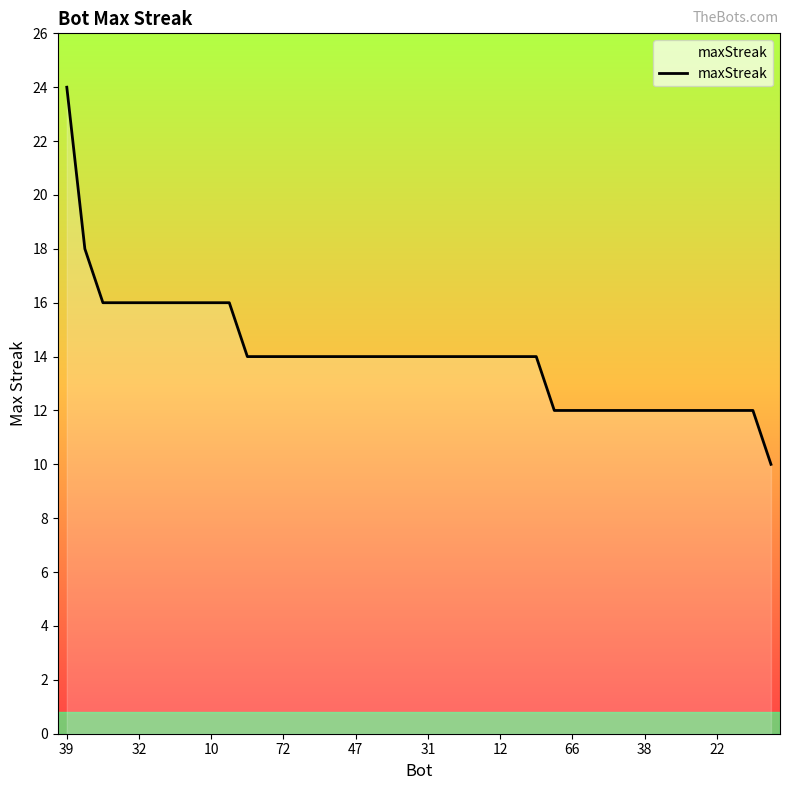

What is the minimum value shown in the chart?

10